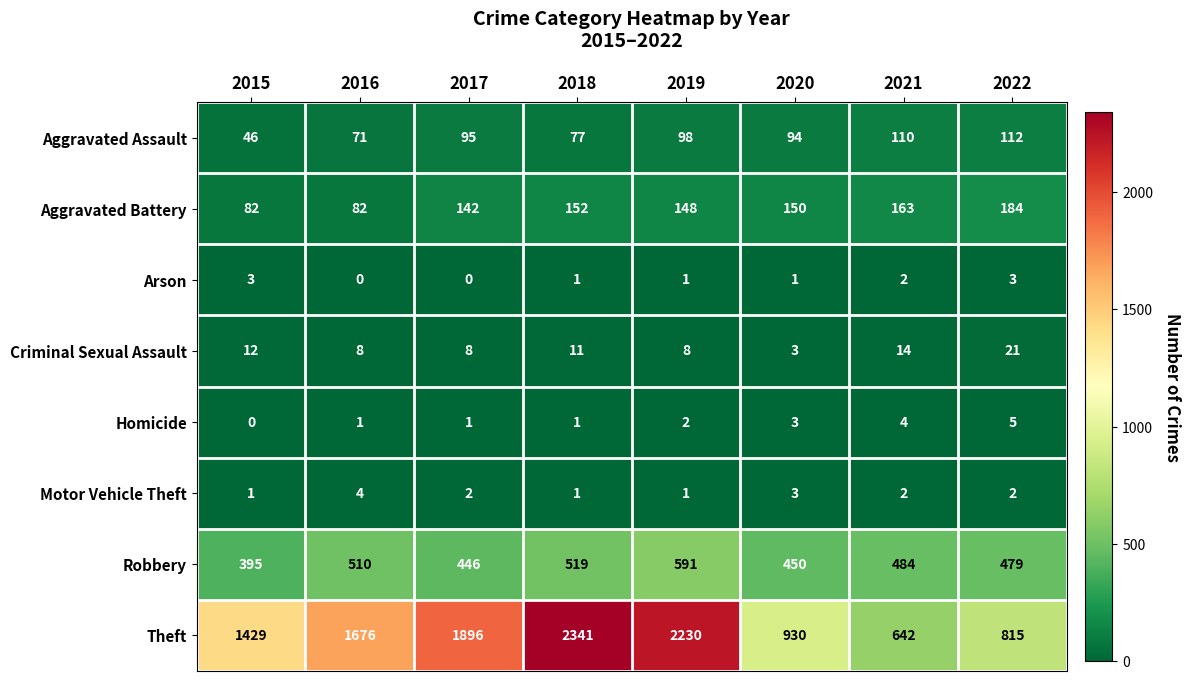

What is the total value across all series at 2022?

1621